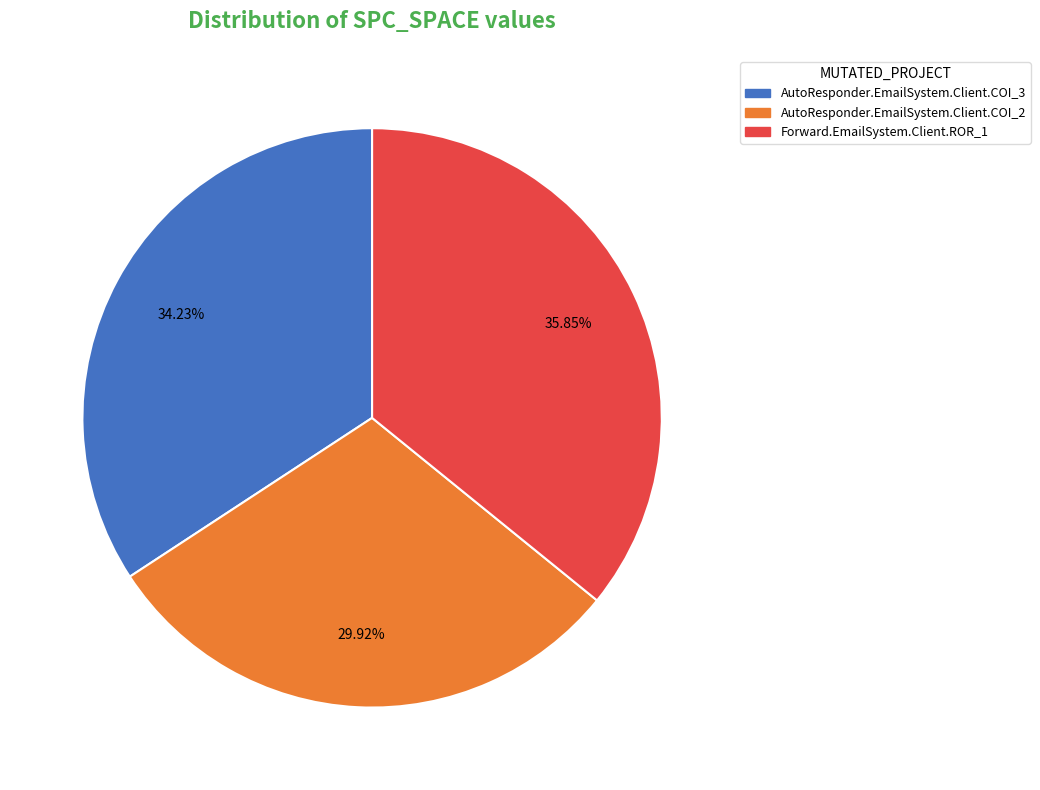

To the nearest percent, what is the difference between the largest and smallest slice percentages?

6%